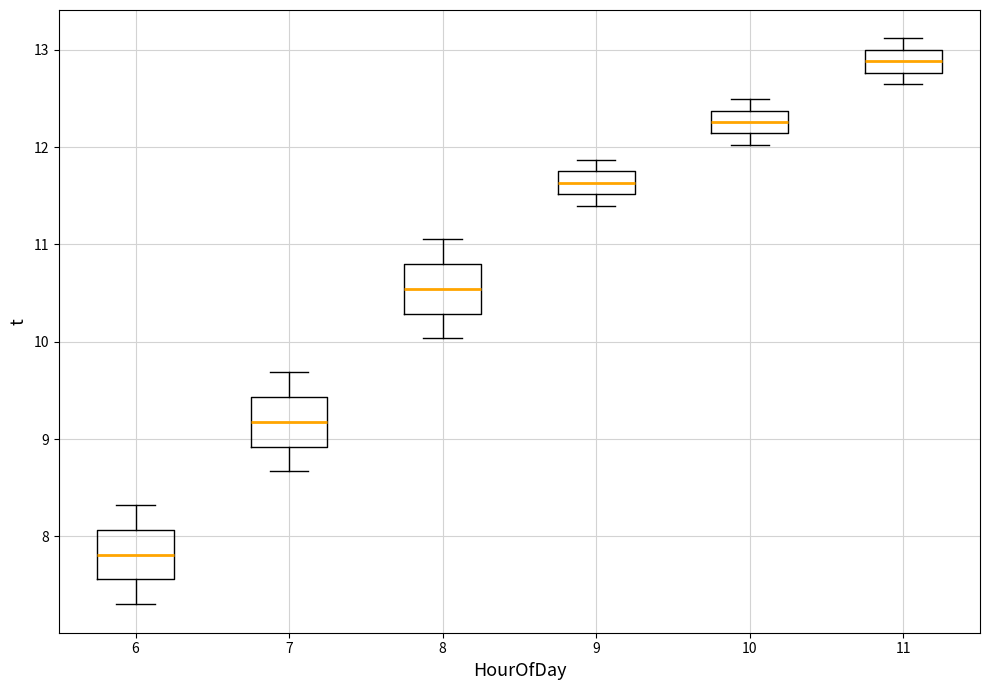

Where does the median line of the box at x = 7 sit on the y-axis? The values are not printed on the chart, so give them approximately, as read against the axis.

9.2